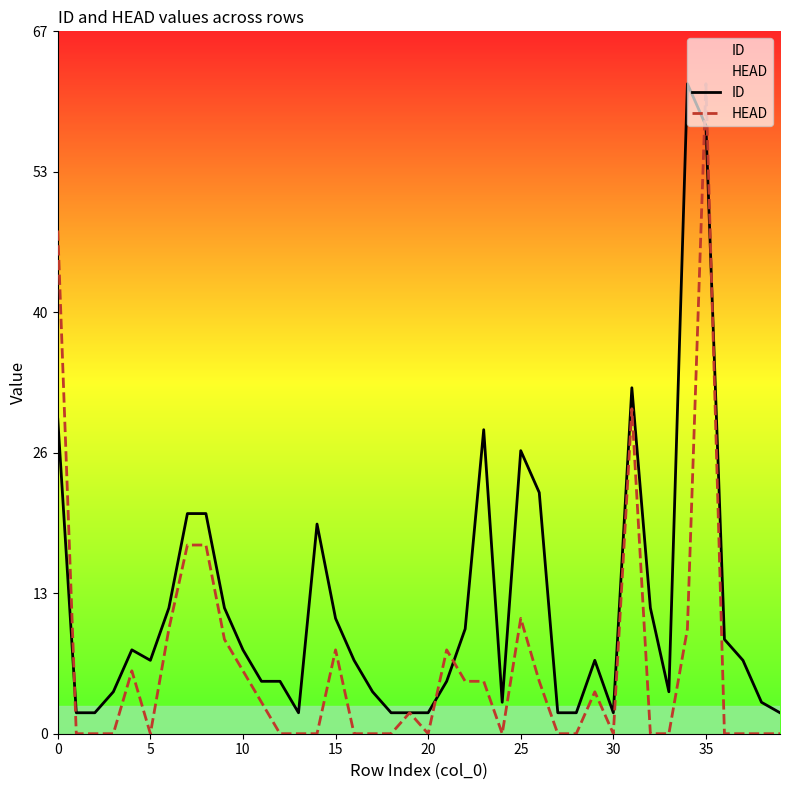

Which series has the largest total across all categories?

ID